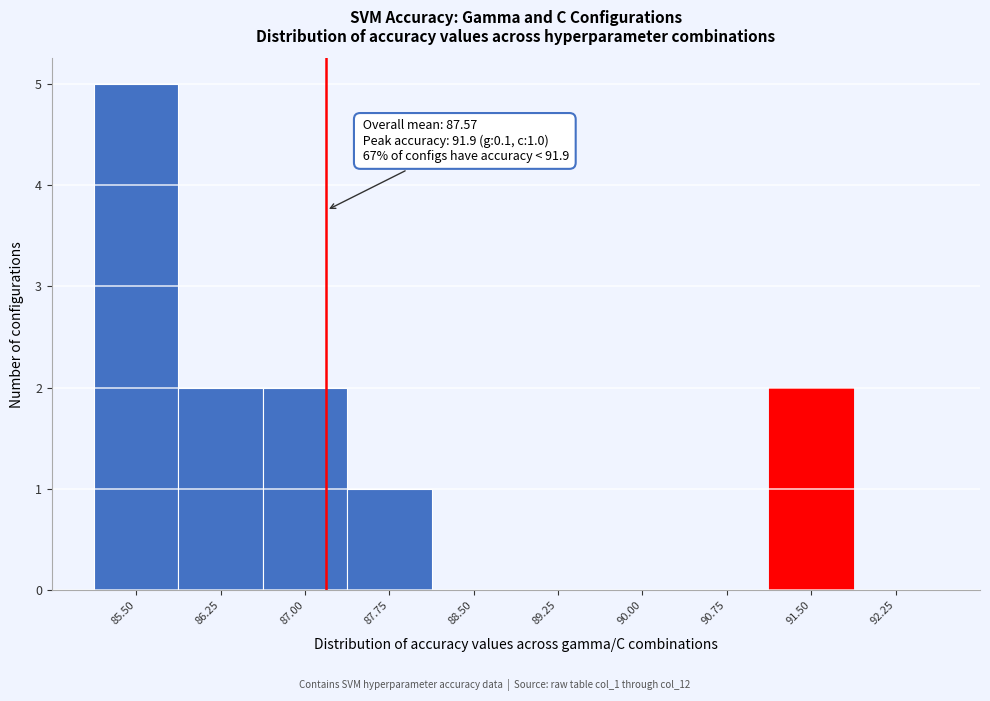

Reading right to left, what are all the values shown in this chart?

92.25=0	91.50=2	90.75=0	90.00=0	89.25=0	88.50=0	87.75=1	87.00=2	86.25=2	85.50=5